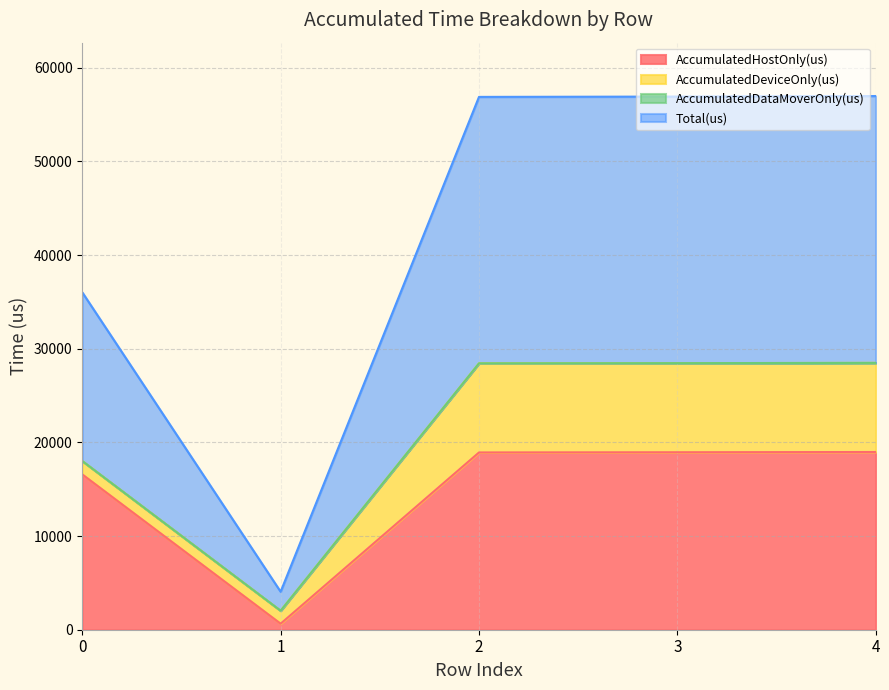

True or false: Total(us) and AccumulatedHostOnly(us) intersect in this chart.

False